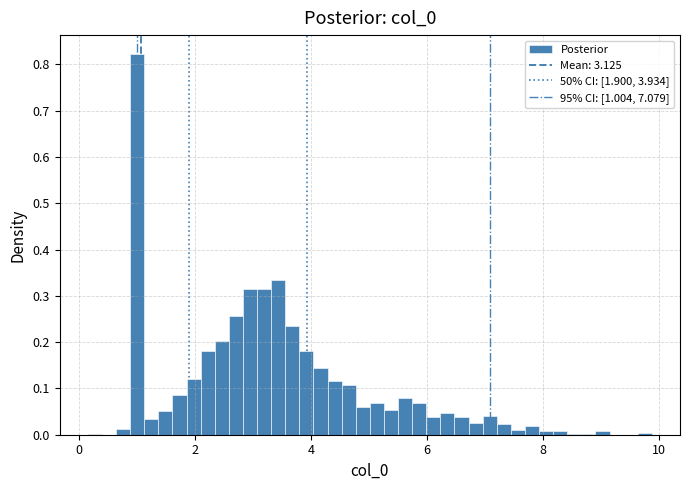

Around what value on the x-axis is the tallest bar? Give the approximate position of its centre, as read against the axis.

1.0